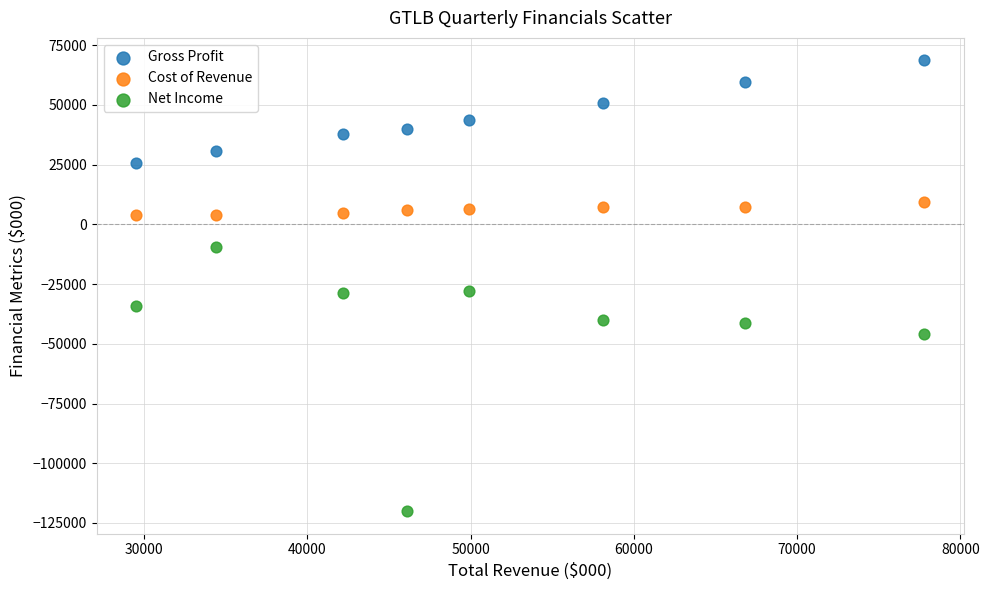

What are all the series names shown in the legend?

Gross Profit, Cost of Revenue, Net Income